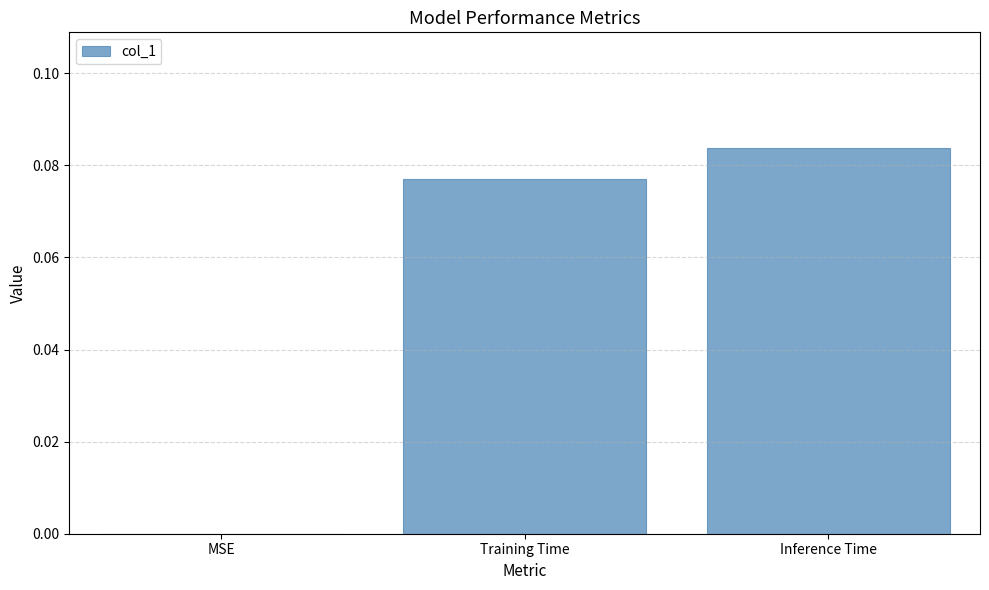

Which has a higher value, Training Time or MSE?

Training Time